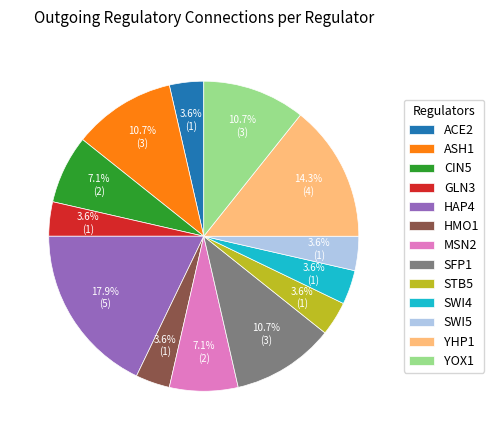

Which slice is the largest?

HAP4